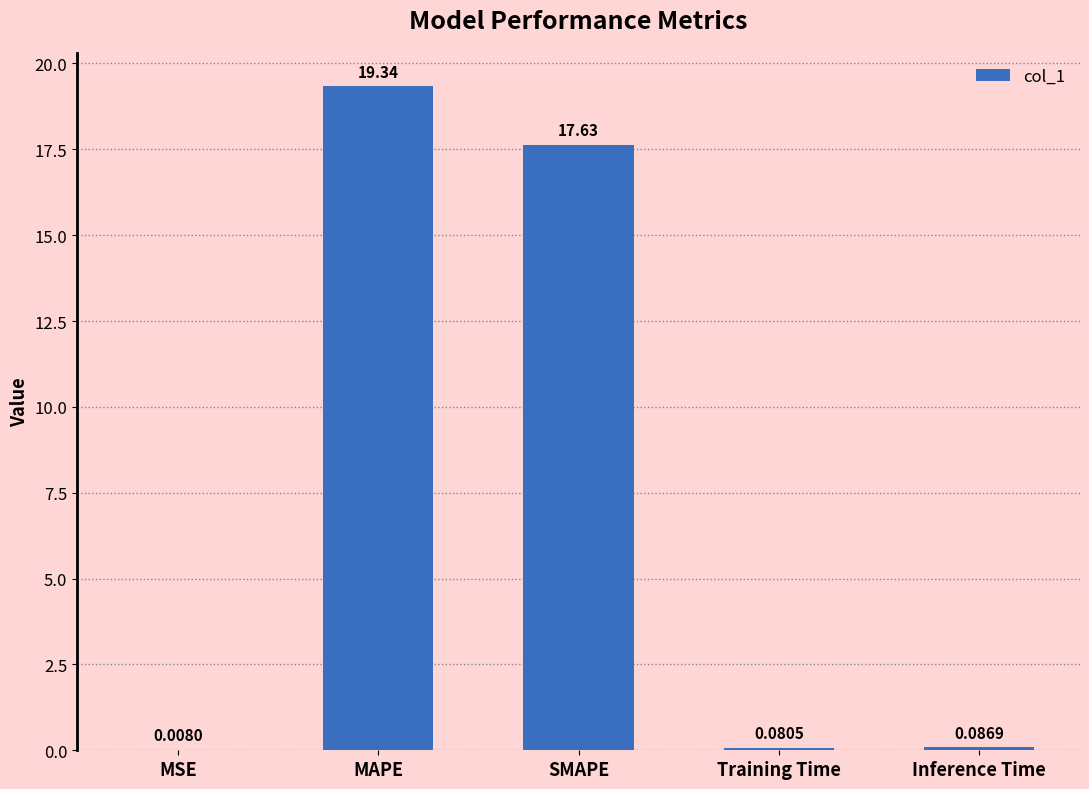

The chart shows a value of 10.6 at MAPE. True or false?

False